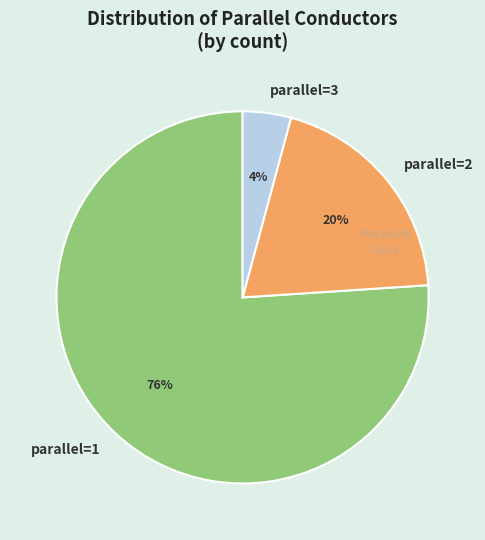

To the nearest percent, what is the average slice percentage?

33%